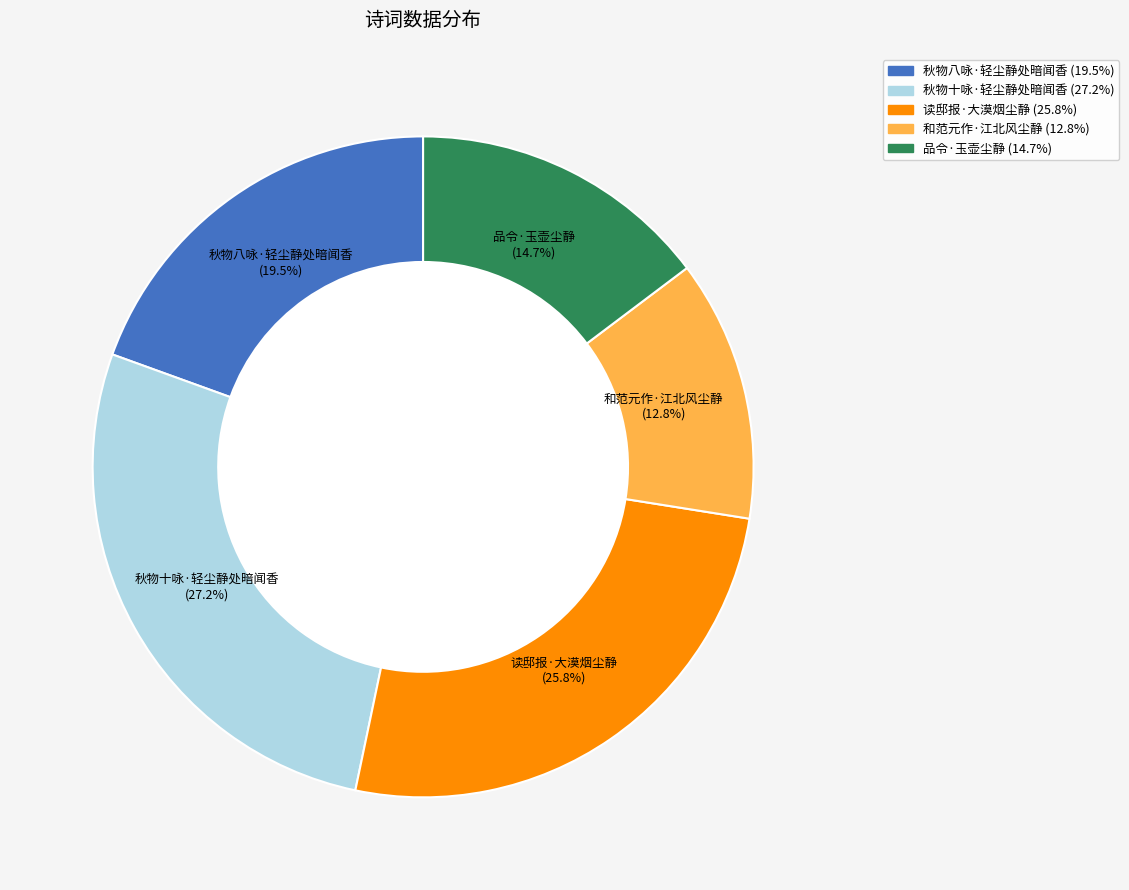

Approximately how many times larger is the value at 和范元作·江北风尘静 compared to 品令·玉壶尘静?

0.9